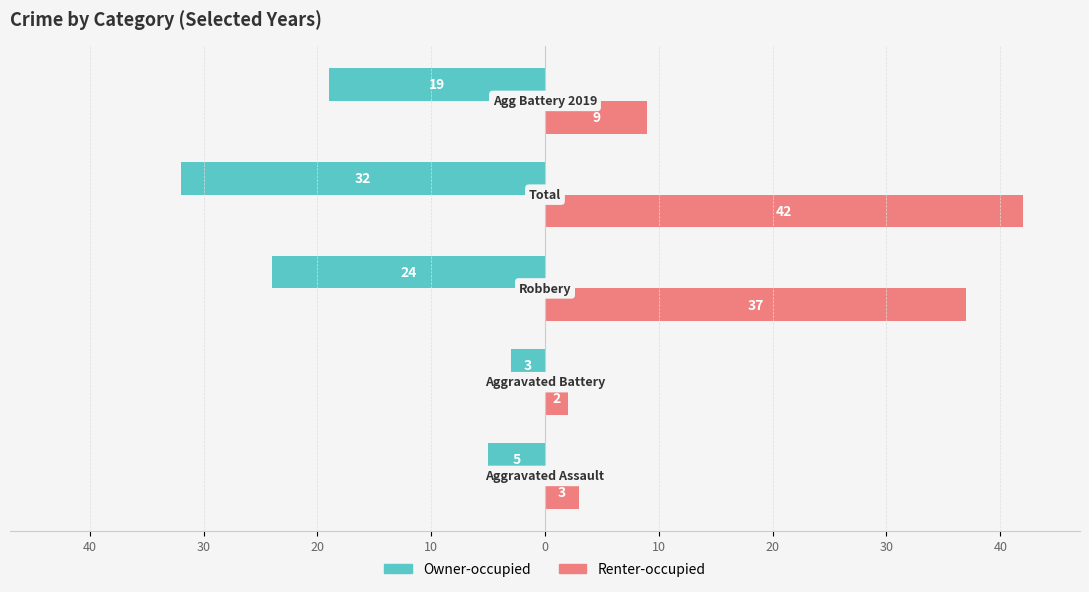

What are all the series names shown in the legend?

Owner-occupied, Renter-occupied